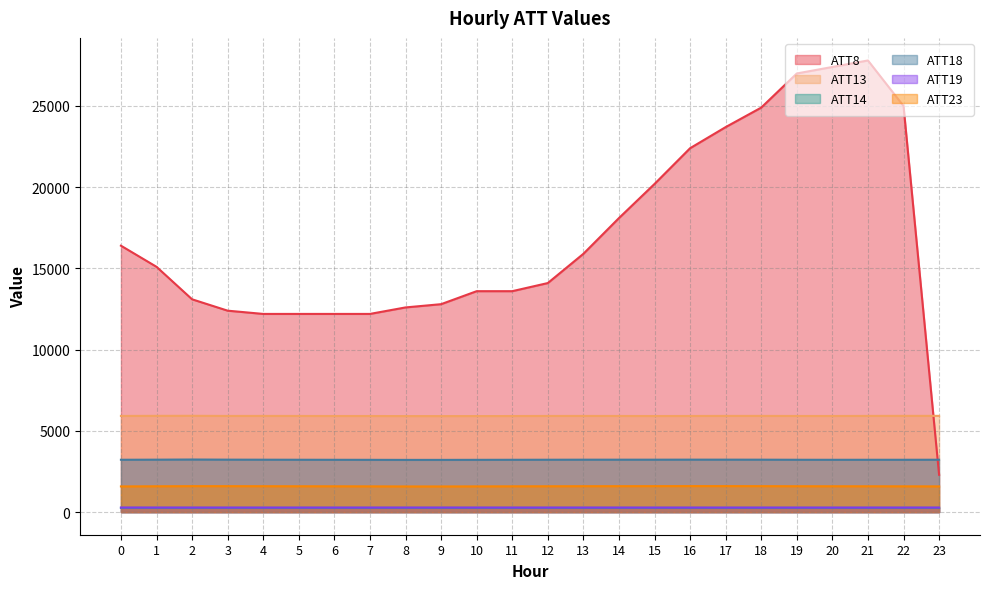

What are all the series names shown in the legend?

ATT8, ATT13, ATT14, ATT18, ATT19, ATT23